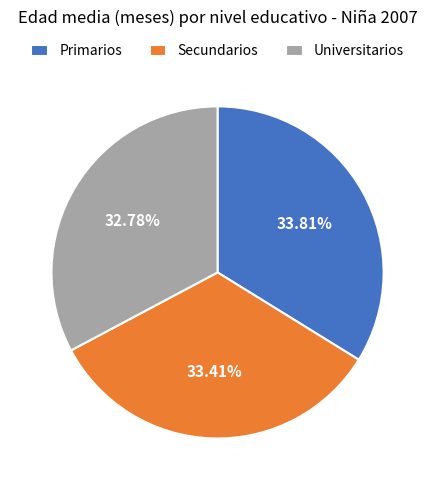

Does any single category account for the majority?

No